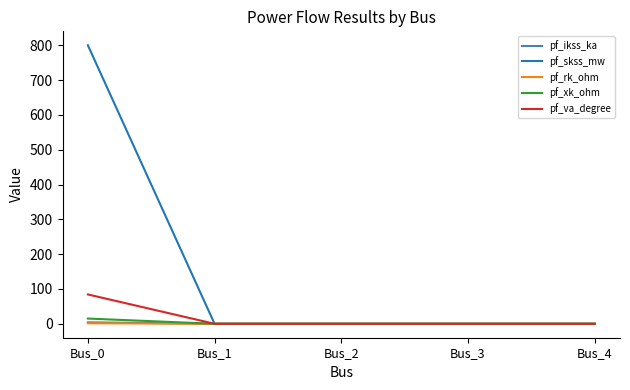

At which category does the chart reach its peak across all series?

Bus_0